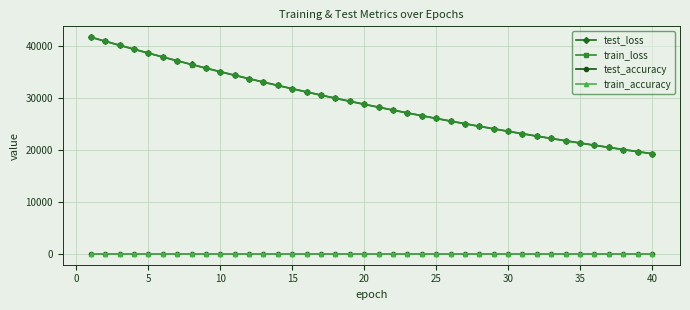

True or false: test_accuracy has more than 0 points higher than both neighbors.

True